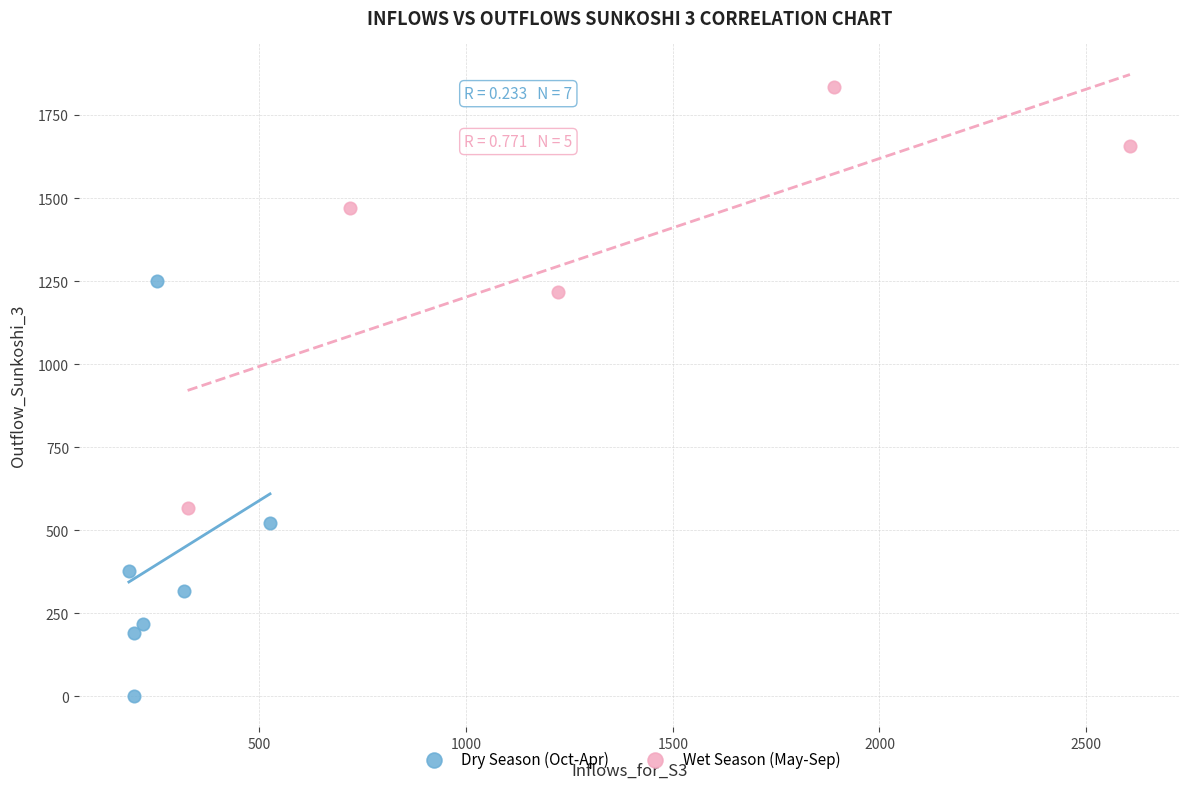

Which series contains the highest Y value?

Wet Season (May-Sep)